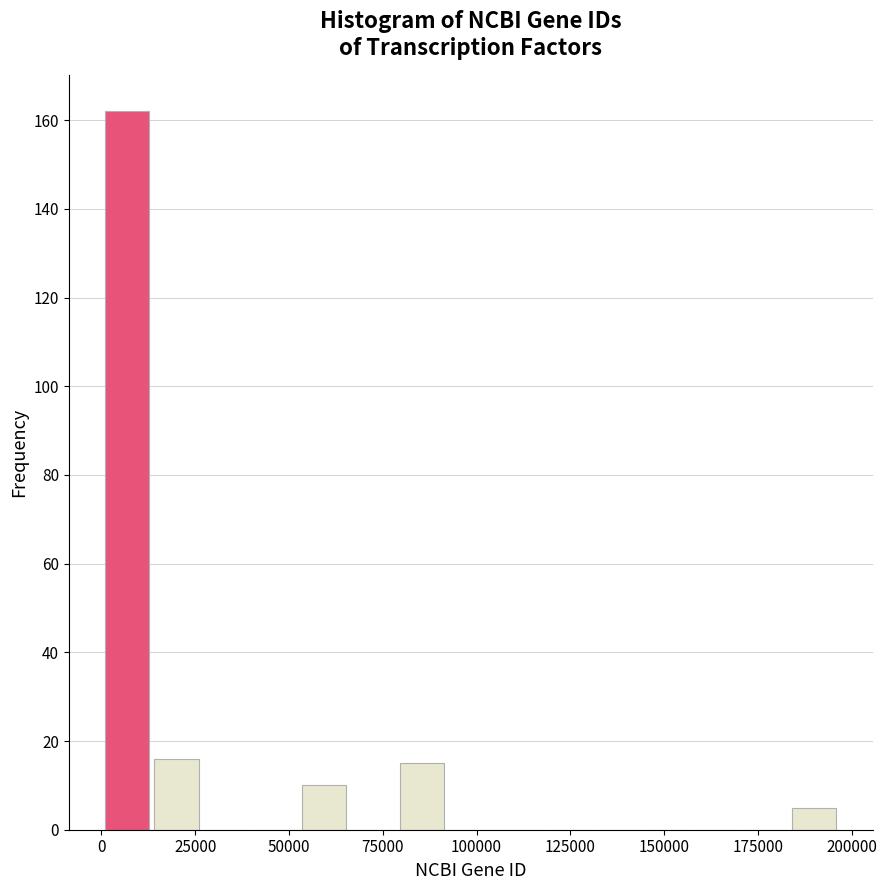

Around what value on the x-axis is the tallest bar? Give the approximate position of its centre, as read against the axis.

5000